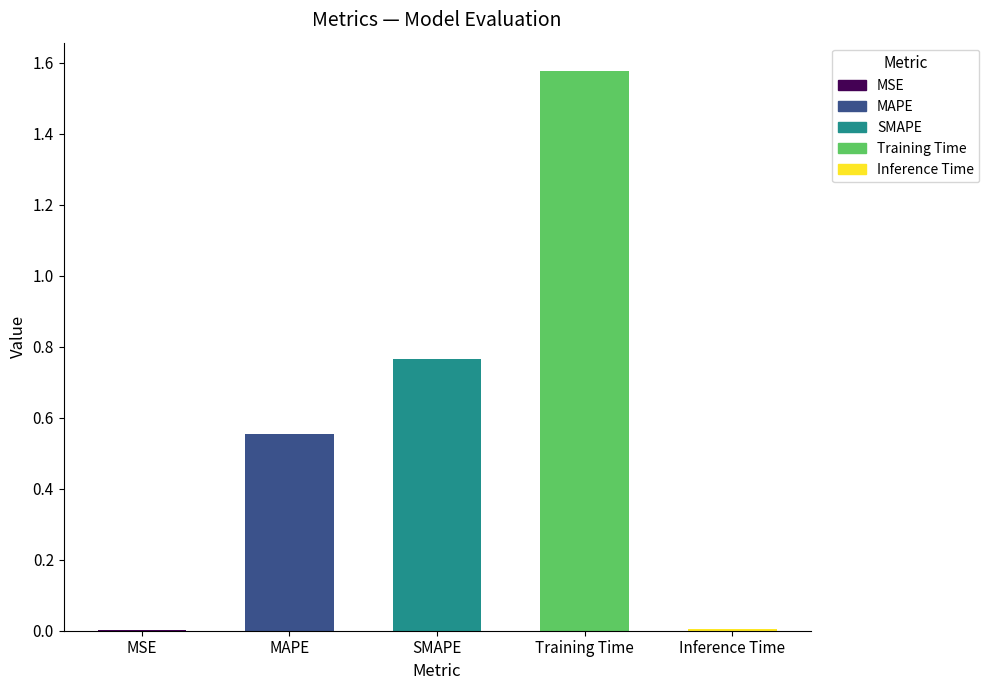

The value at SMAPE is 0.3. True or false?

False